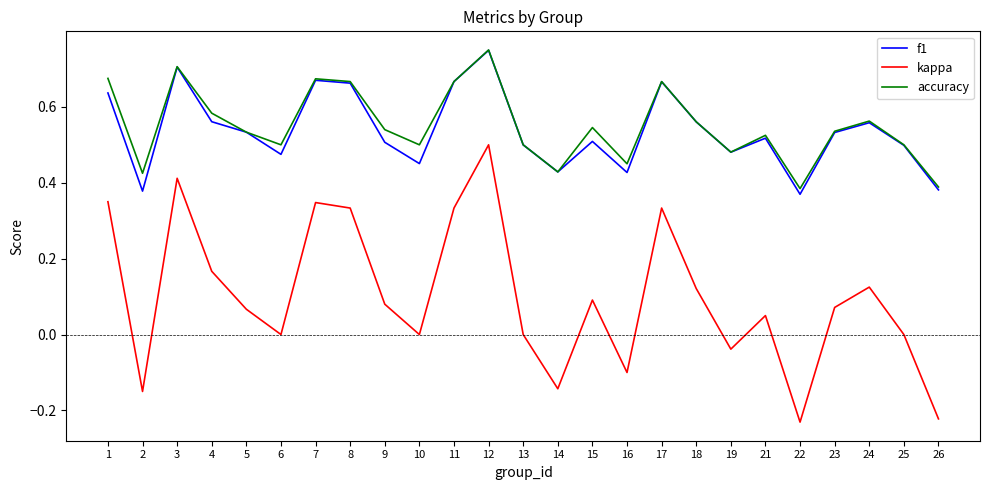

Is it true that kappa equals -0.0 at 16?

False